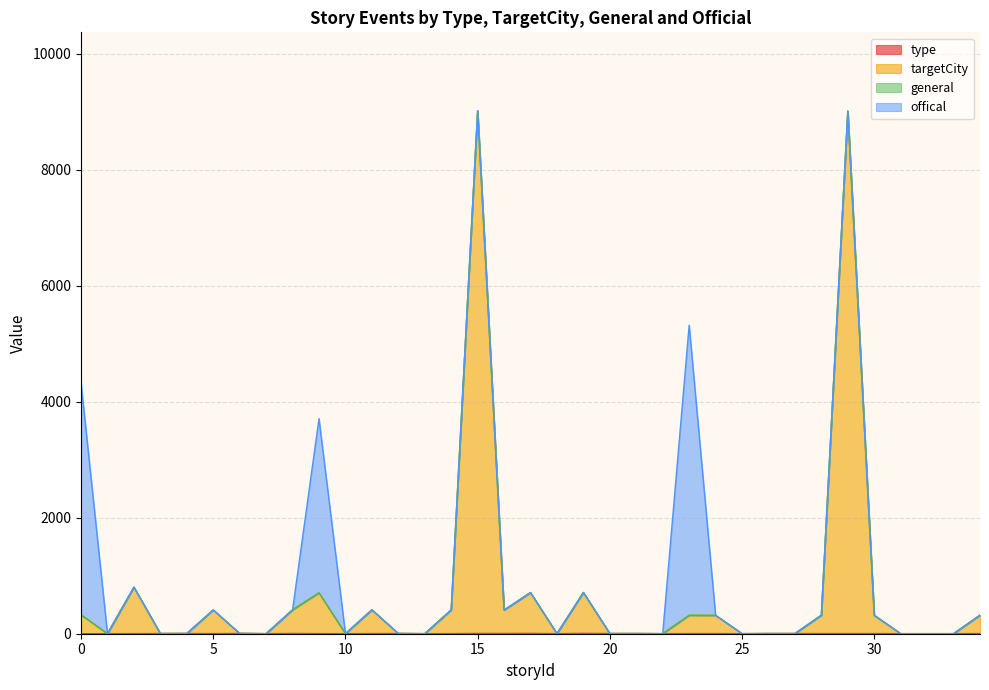

At which category does type reach its first local peak?

4